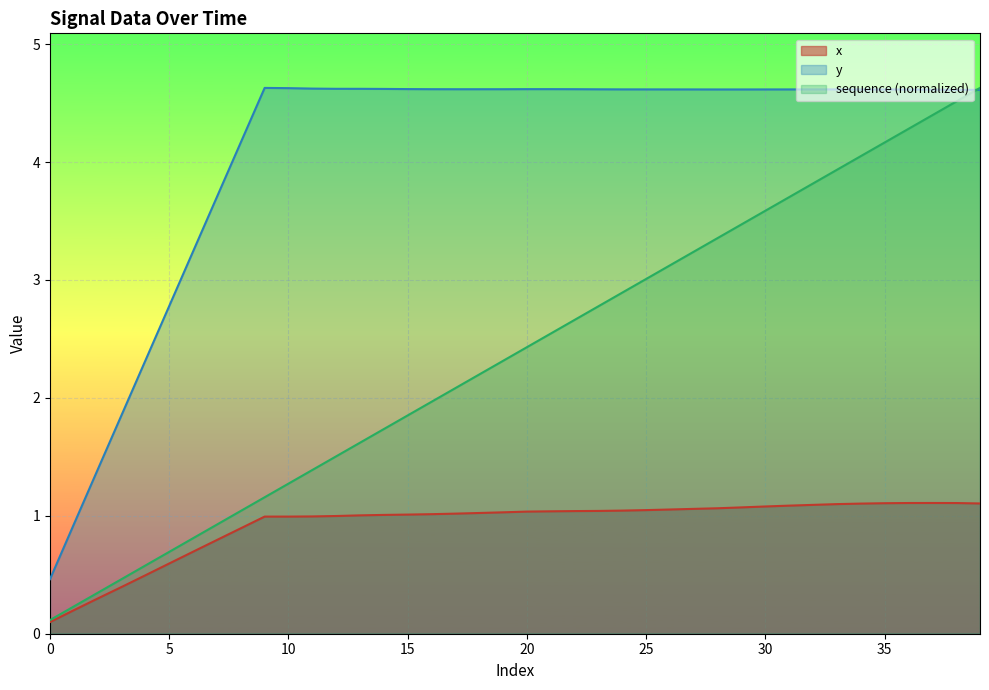

List the series in order of their peak value, lowest first.

x, y, sequence